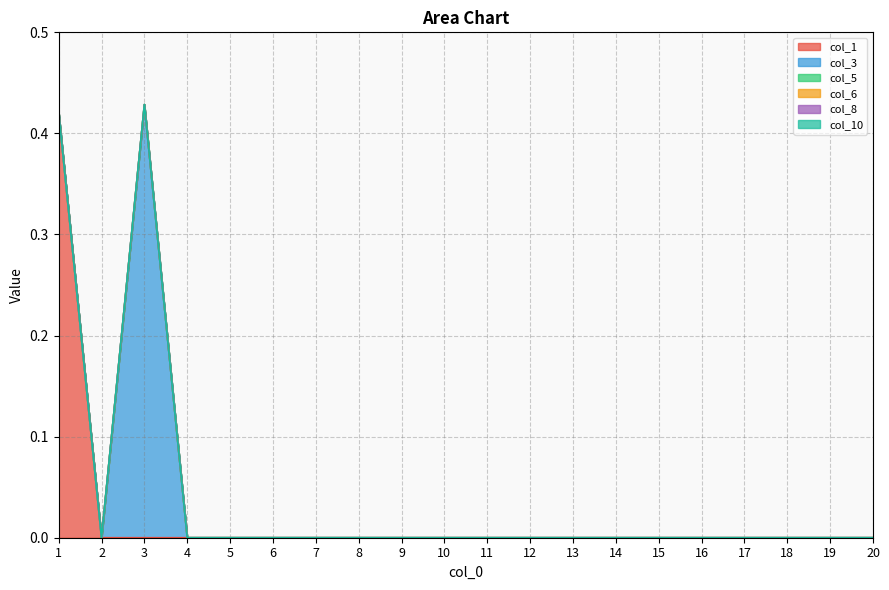

True or false: col_10 and col_3 cross at least once.

False